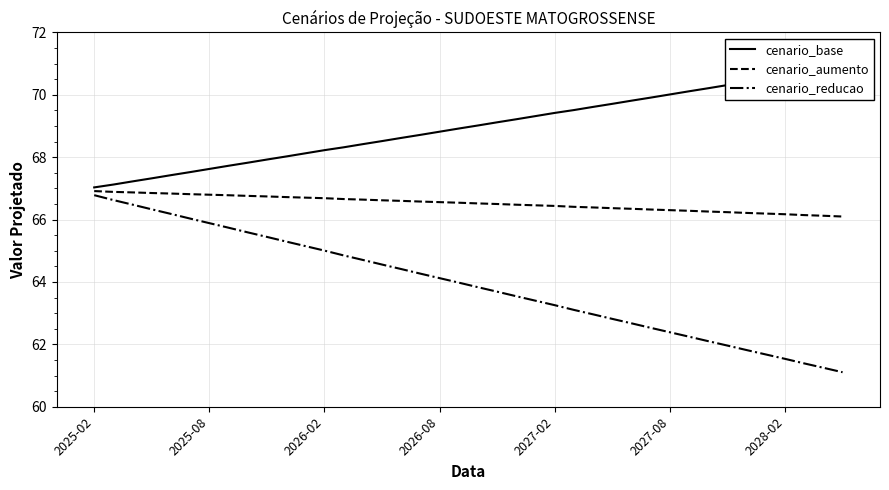

Which series has the largest total across all categories?

cenario_base